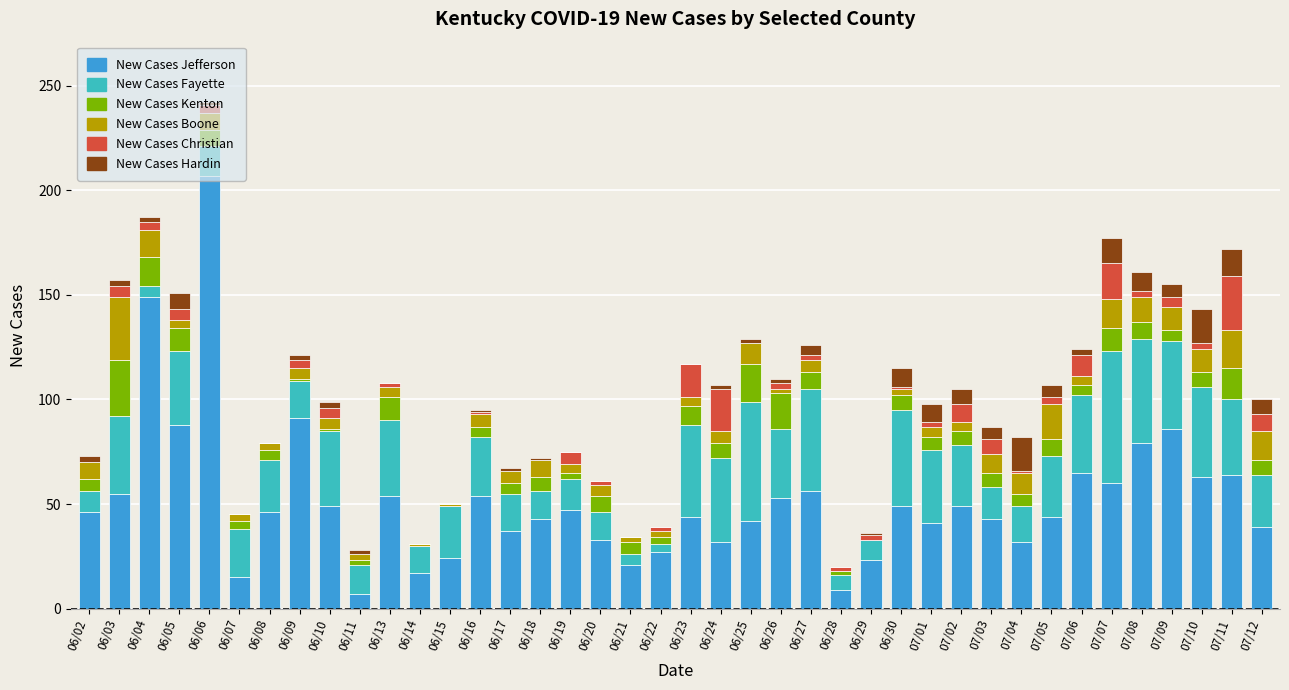

What are all the series names shown in the legend?

New Cases Jefferson, New Cases Fayette, New Cases Kenton, New Cases Boone, New Cases Christian, New Cases Hardin